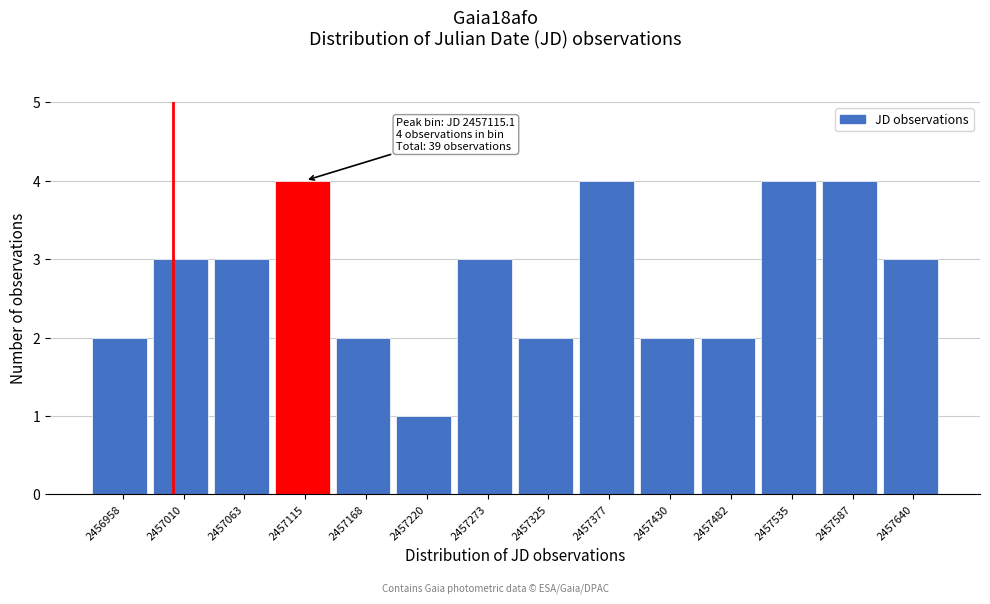

Reading right to left, transcribe all the data shown in this chart.

2457640=3	2457587=4	2457535=4	2457482=2	2457430=2	2457377=4	2457325=2	2457273=3	2457220=1	2457168=2	2457115=4	2457063=3	2457010=3	2456958=2